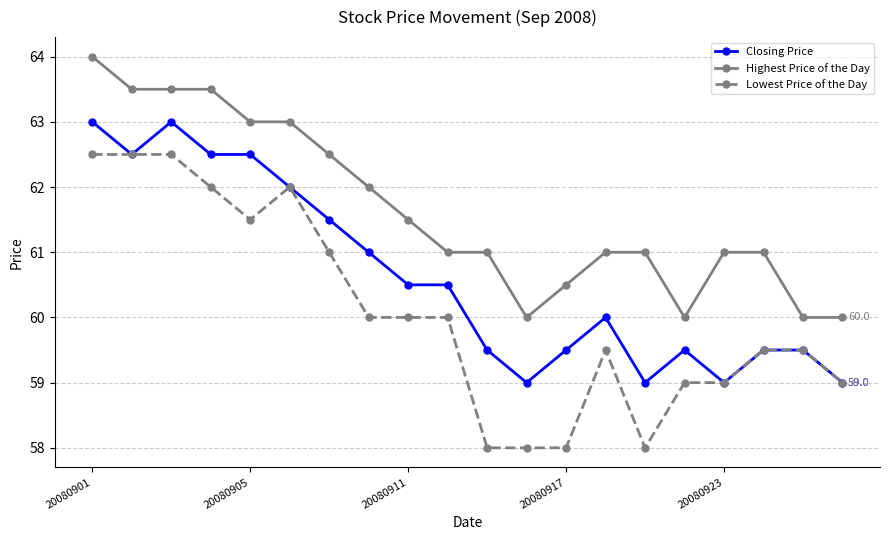

True or false: Closing Price and Highest Price of the Day intersect in this chart.

False